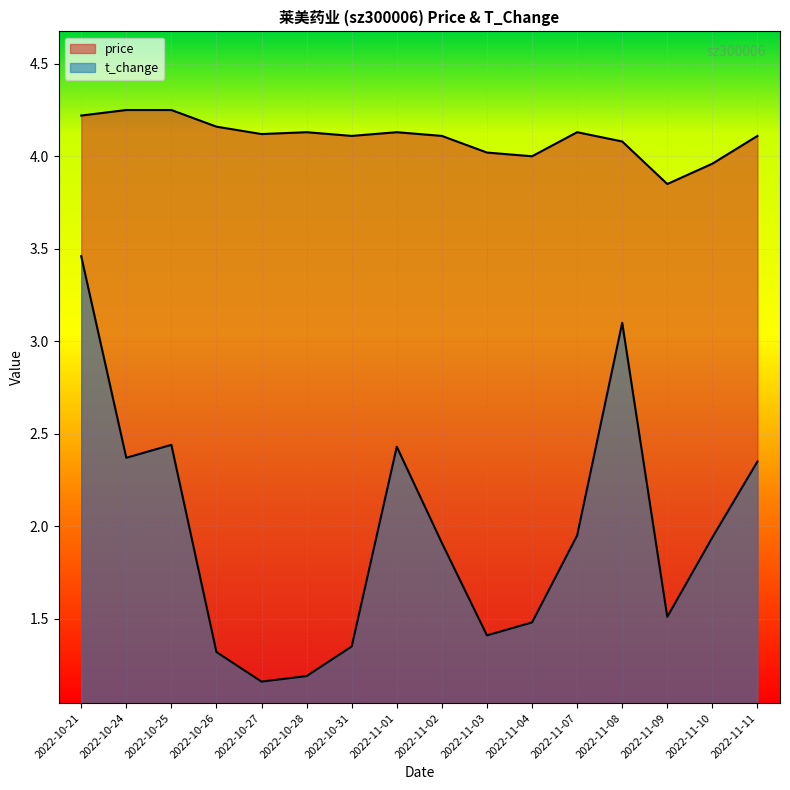

Which has a higher value, 2022-10-24 or 2022-11-03?

2022-10-24